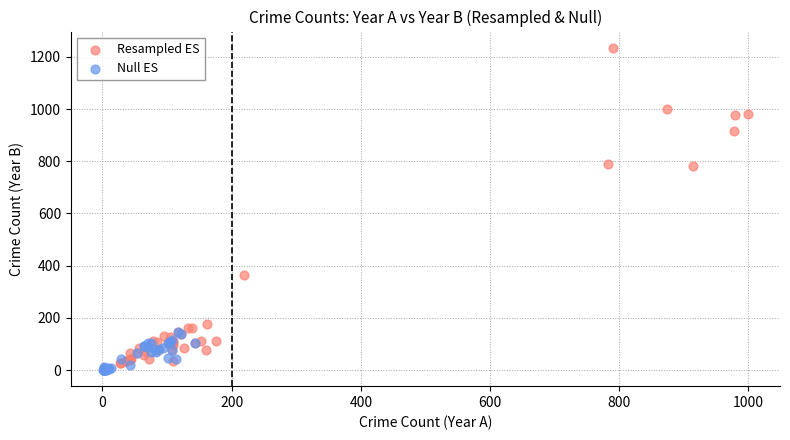

Which series has the widest spread of Y values?

Resampled ES